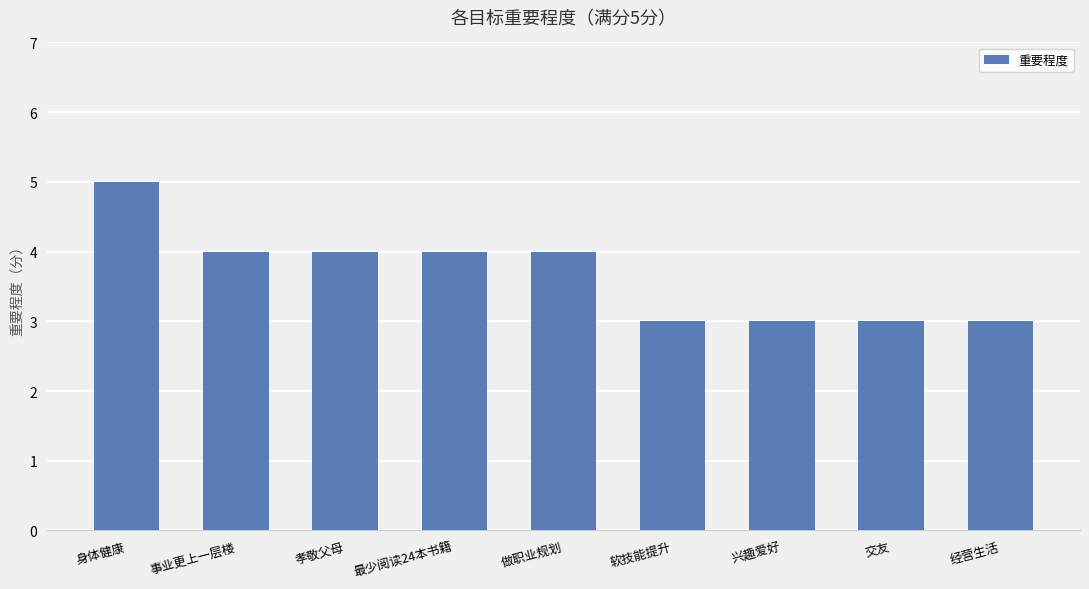

Reading left to right, what are all the values shown in this chart?

身体健康=5	事业更上一层楼=4	孝敬父母=4	最少阅读24本书籍=4	做职业规划=4	软技能提升=3	兴趣爱好=3	交友=3	经营生活=3